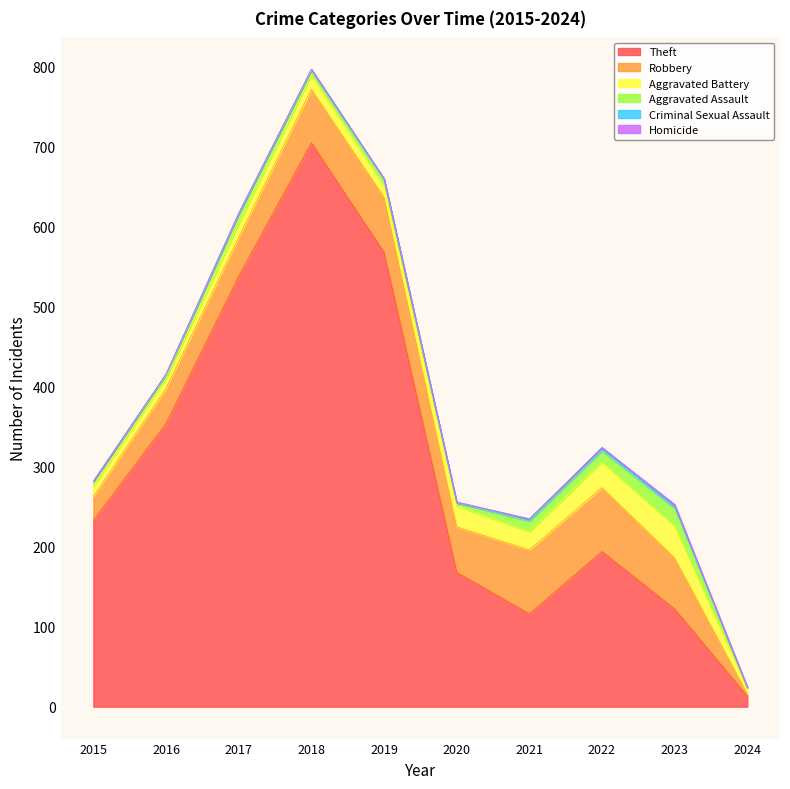

Reading left to right, extract all data points from this chart.

Theft: 2015=233	2016=354	2017=538	2018=705	2019=568	2020=168	2021=116	2022=194	2023=122	2024=13
Robbery: 2015=30	2016=44	2017=49	2018=67	2019=69	2020=57	2021=80	2022=80	2023=64	2024=3
Aggravated Battery: 2015=13	2016=13	2017=17	2018=18	2019=14	2020=26	2021=23	2022=32	2023=40	2024=7
Aggravated Assault: 2015=6	2016=3	2017=12	2018=5	2019=8	2020=4	2021=13	2022=14	2023=22	2024=1
Criminal Sexual Assault: 2015=0	2016=2	2017=1	2018=2	2019=1	2020=0	2021=2	2022=4	2023=3	2024=0
Homicide: 2015=0	2016=0	2017=0	2018=0	2019=0	2020=1	2021=1	2022=0	2023=2	2024=0